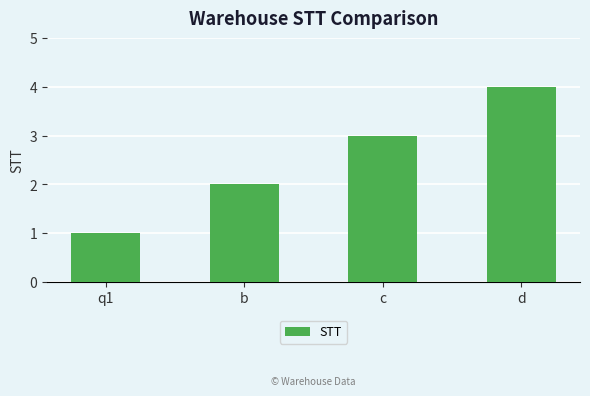

What is the greatest value displayed?

4